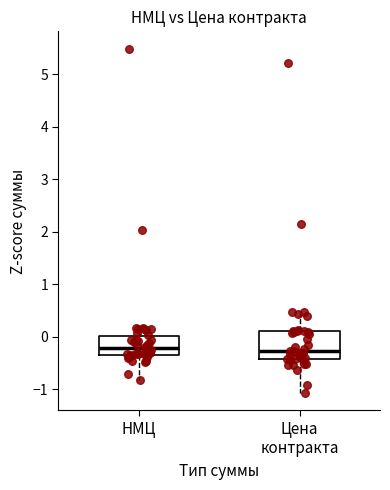

Where is the upper edge of the box for НМЦ on the y-axis? The values are not printed on the chart, so give them approximately, as read against the axis.

0.0